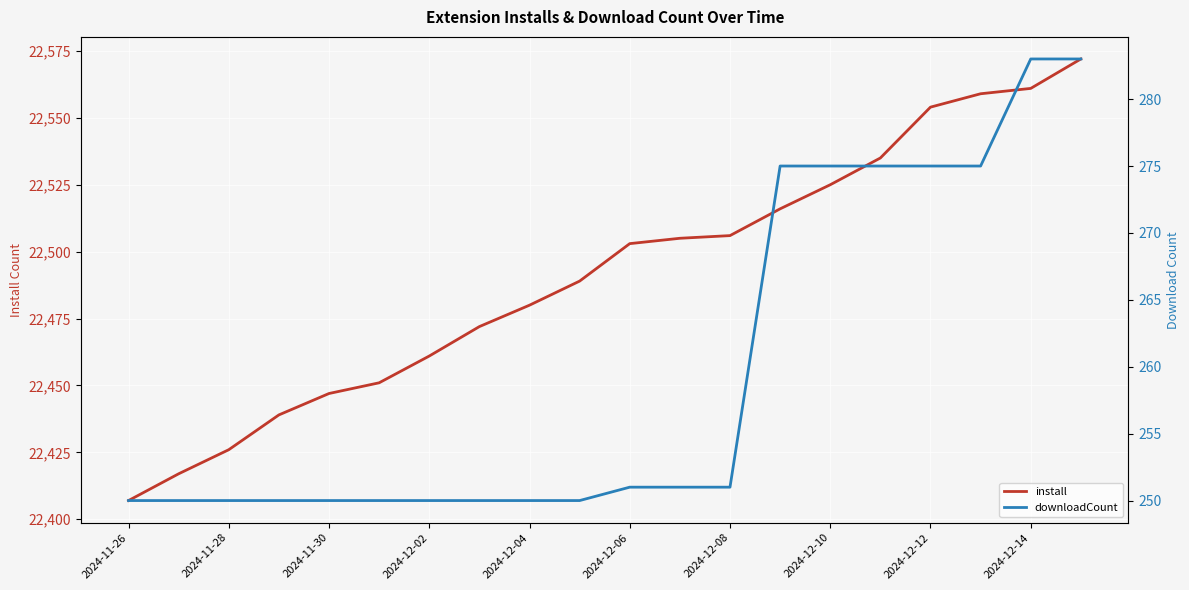

True or false: downloadCount and install cross at least once.

False